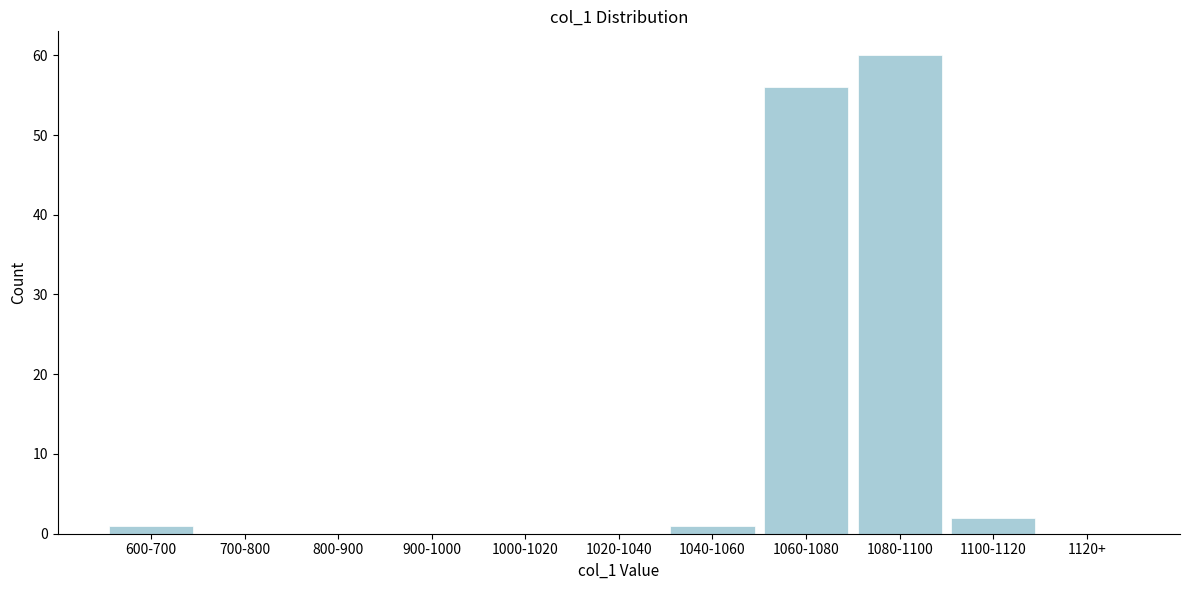

Reading left to right, what are all the values shown in this chart?

600-700=1	700-800=0	800-900=0	900-1000=0	1000-1020=0	1020-1040=0	1040-1060=1	1060-1080=56	1080-1100=60	1100-1120=2	1120+=0